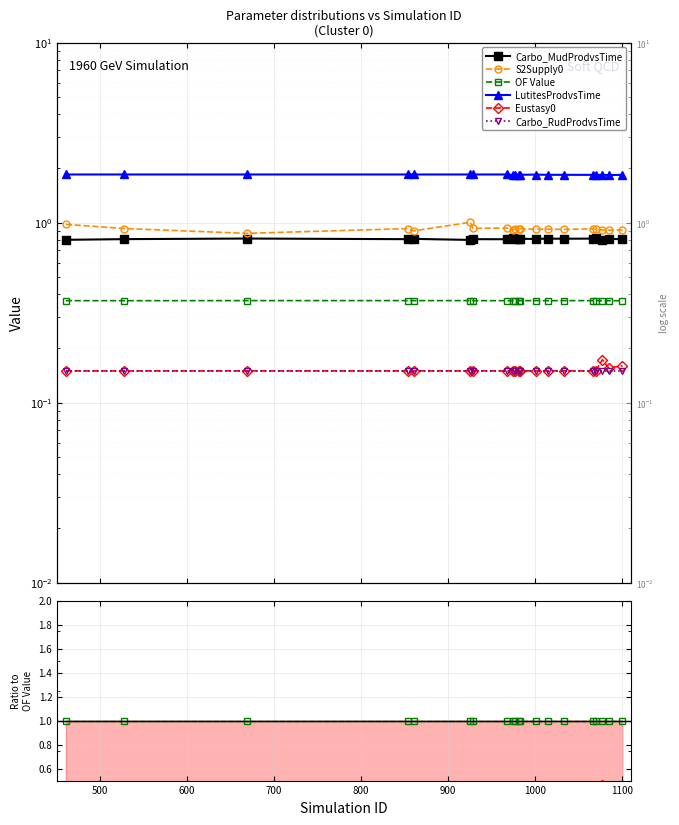

In LutitesProdvsTime, how many points are higher than both neighbors (excluding endpoints)?

6